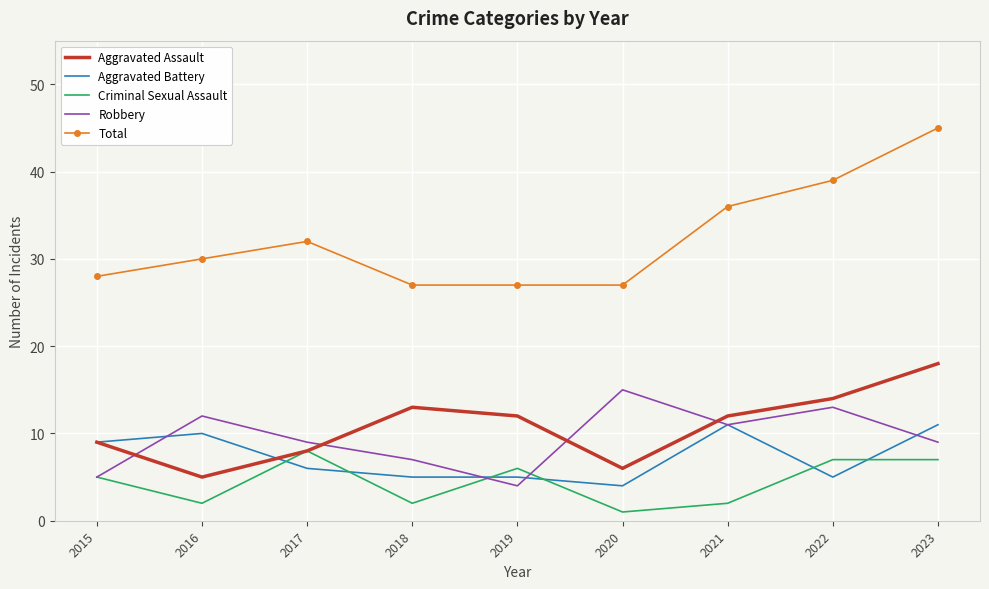

Where is Total nearest to the value 36?

2021